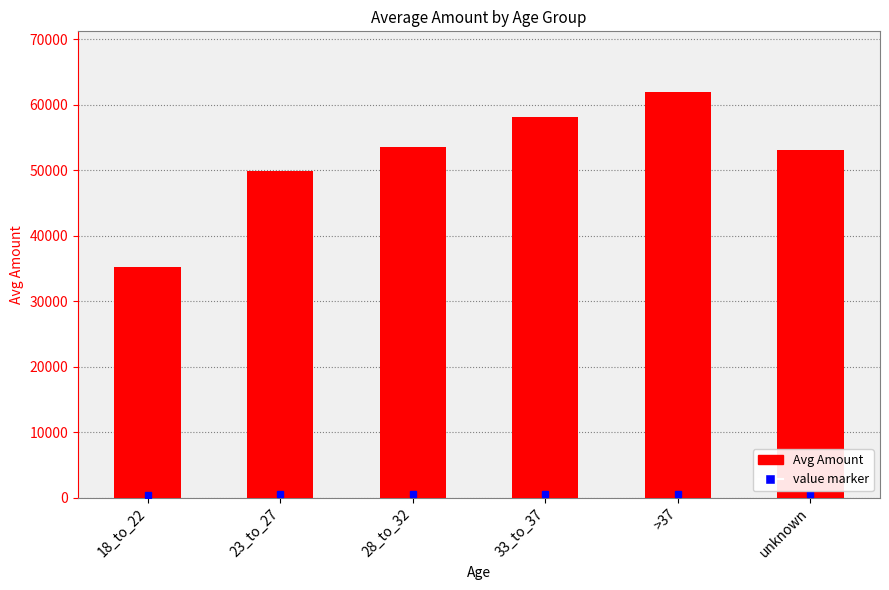

What is the sum of all values?

311850.3